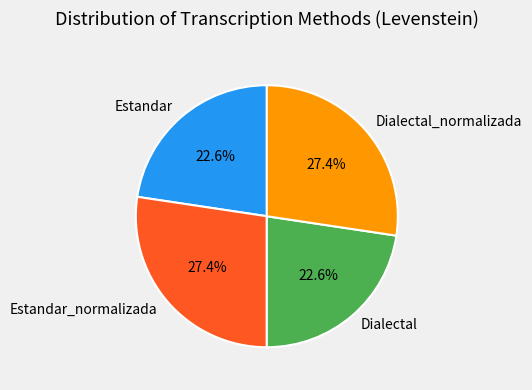

To the nearest percent, what percentage of the pie is Dialectal?

23%